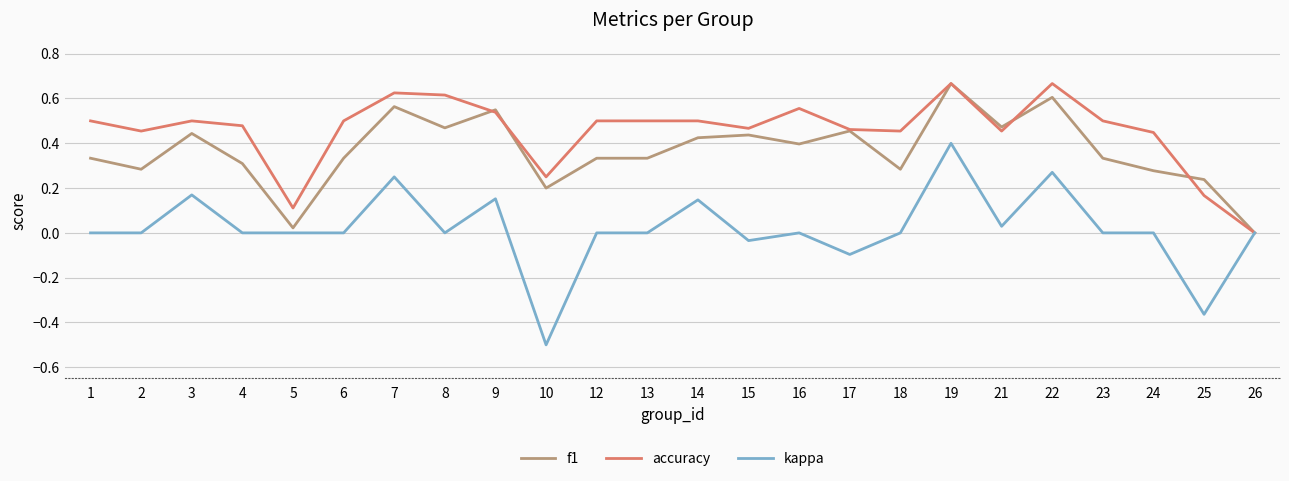

Which series has the largest total across all categories?

accuracy